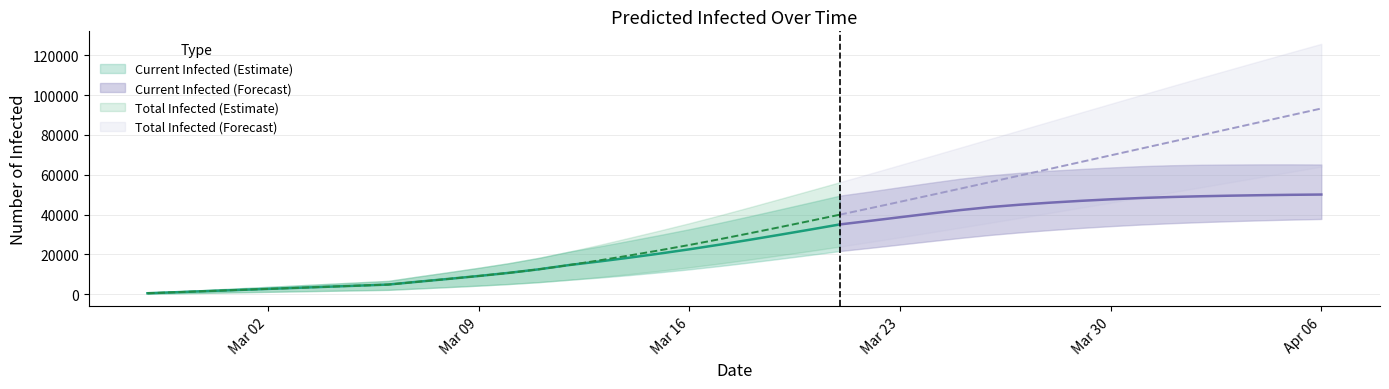

True or false: predicted_total_infected_mean has more than 2 points higher than both neighbors.

False